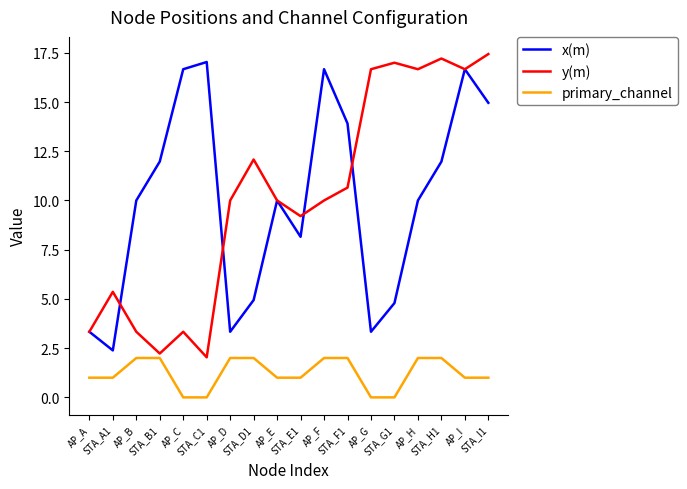

Is this an area chart (filled region under the line)?

No